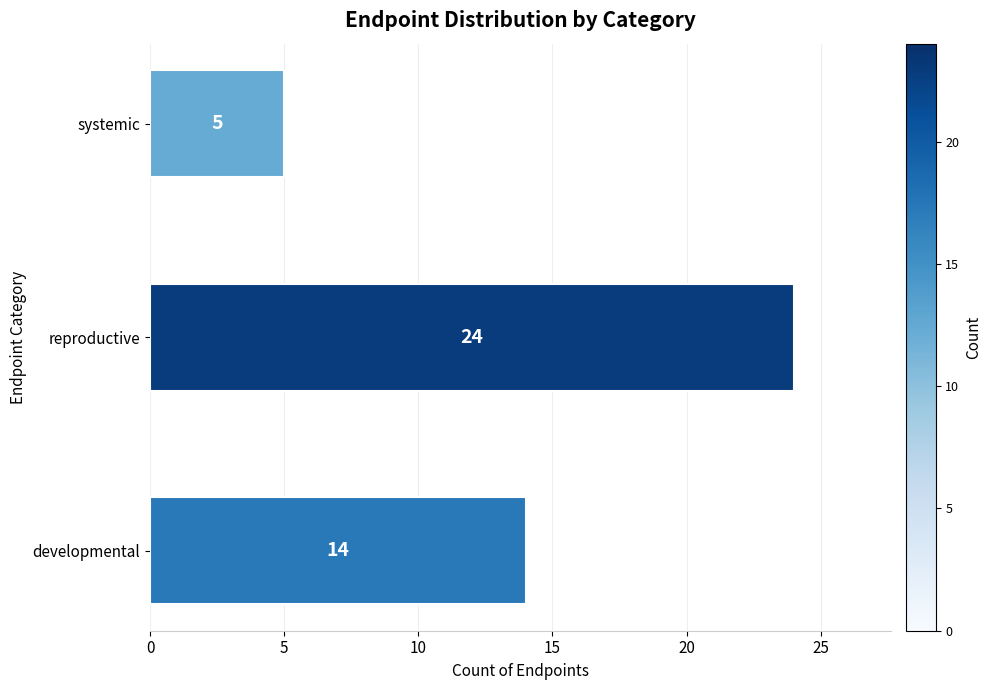

The chart shows a value of 8 at systemic. True or false?

False